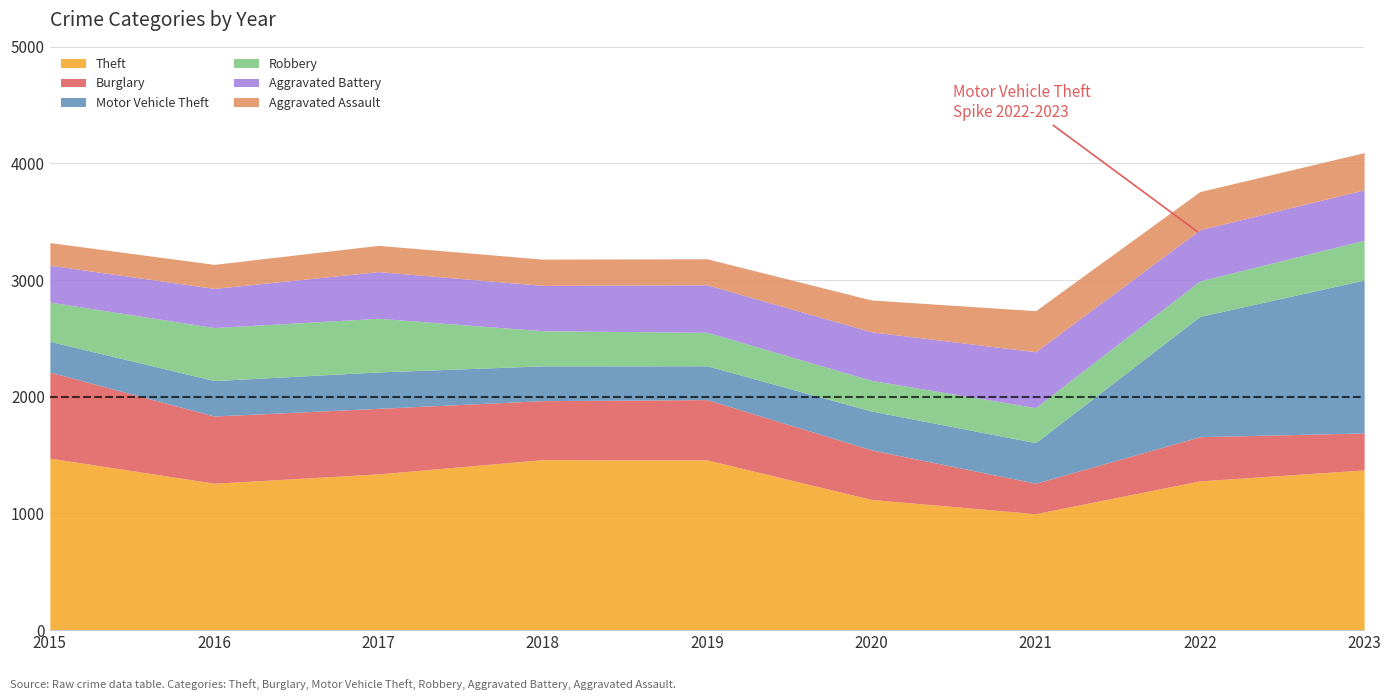

Where is the first local maximum for Burglary?

2019